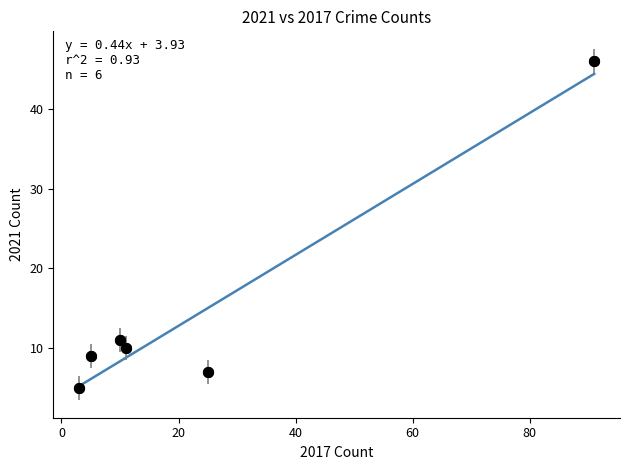

What is the range of Y values (max minus min)?

41